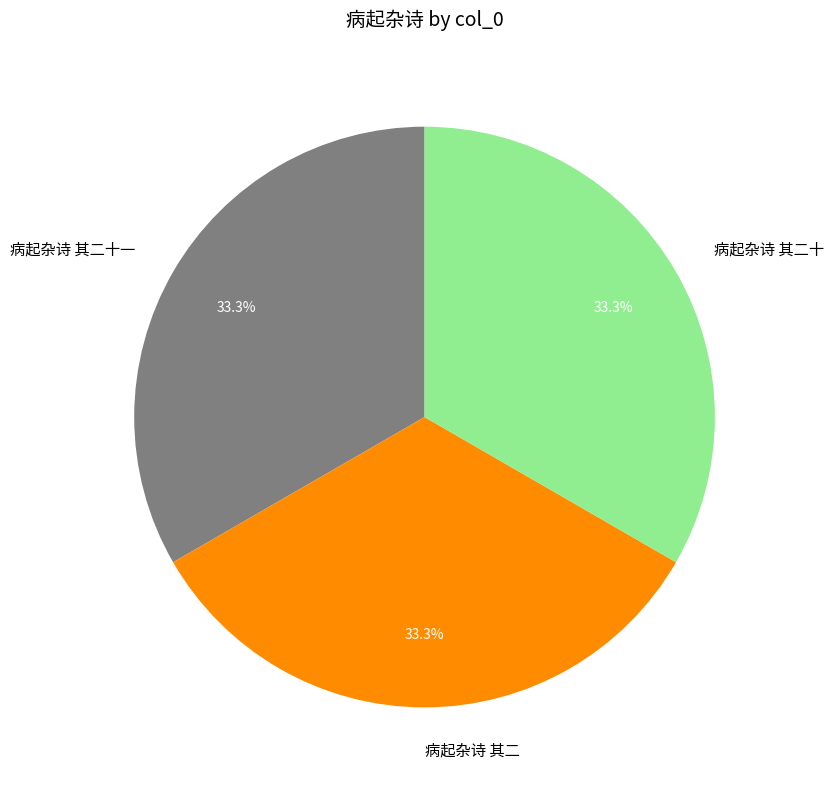

Is there a majority slice in this chart?

No